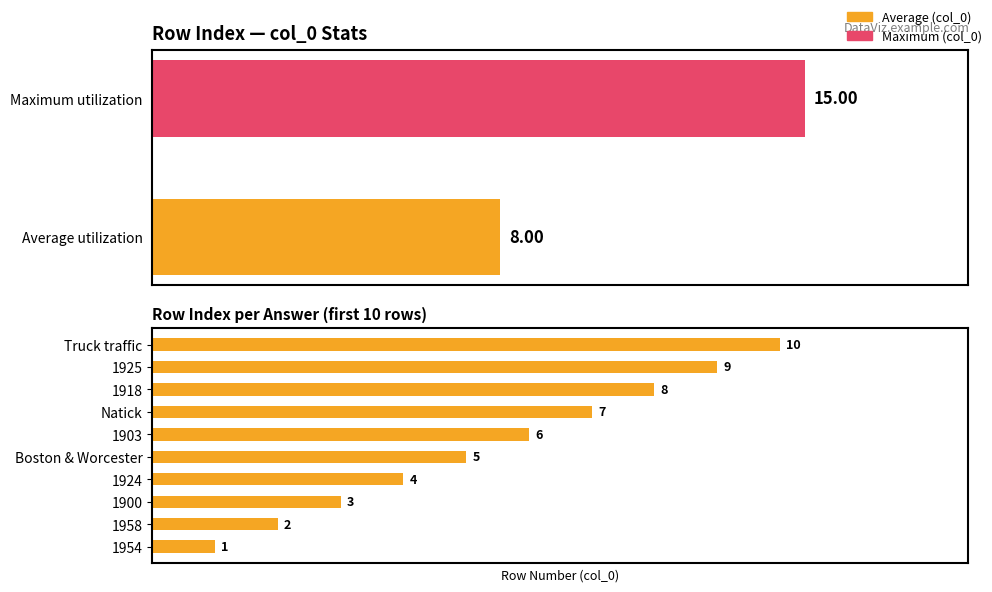

True or false: the data shows 1 at 1954.

False